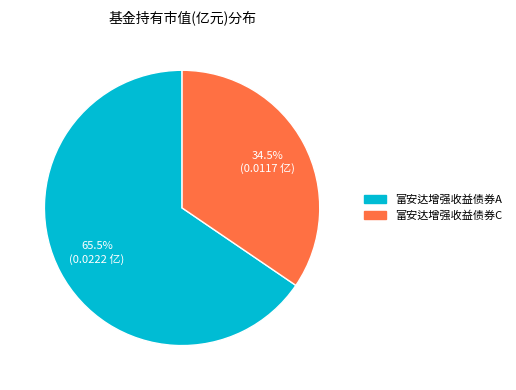

To the nearest percent, what is the difference between the 富安达增强收益债券A and 富安达增强收益债券C slice percentages?

31%